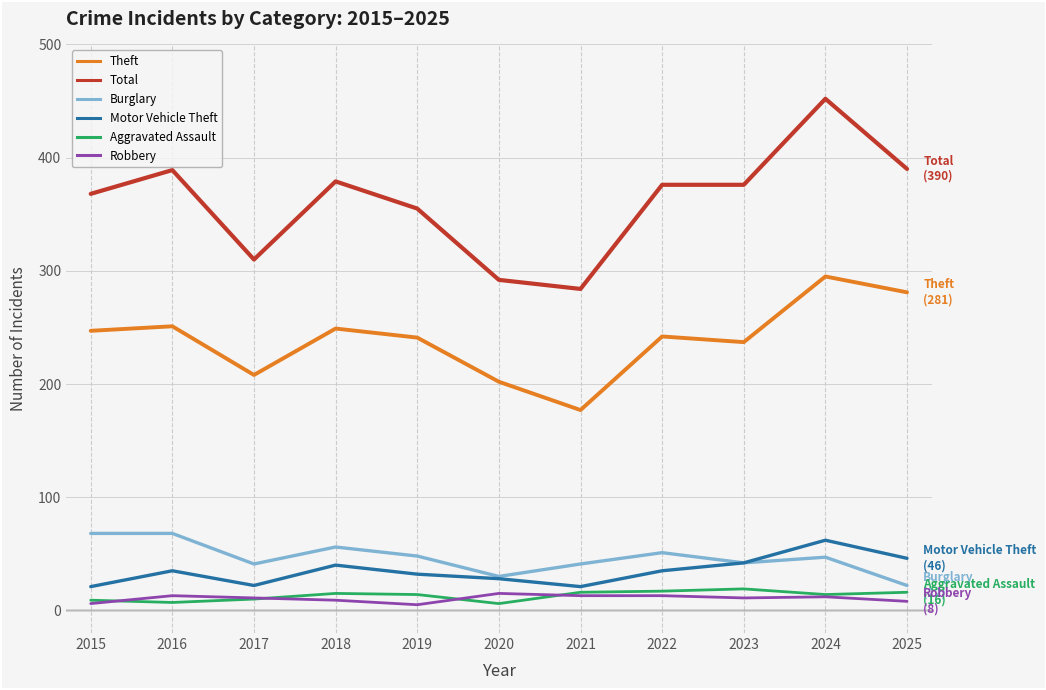

What is the difference between the highest and lowest values at 2015?

362